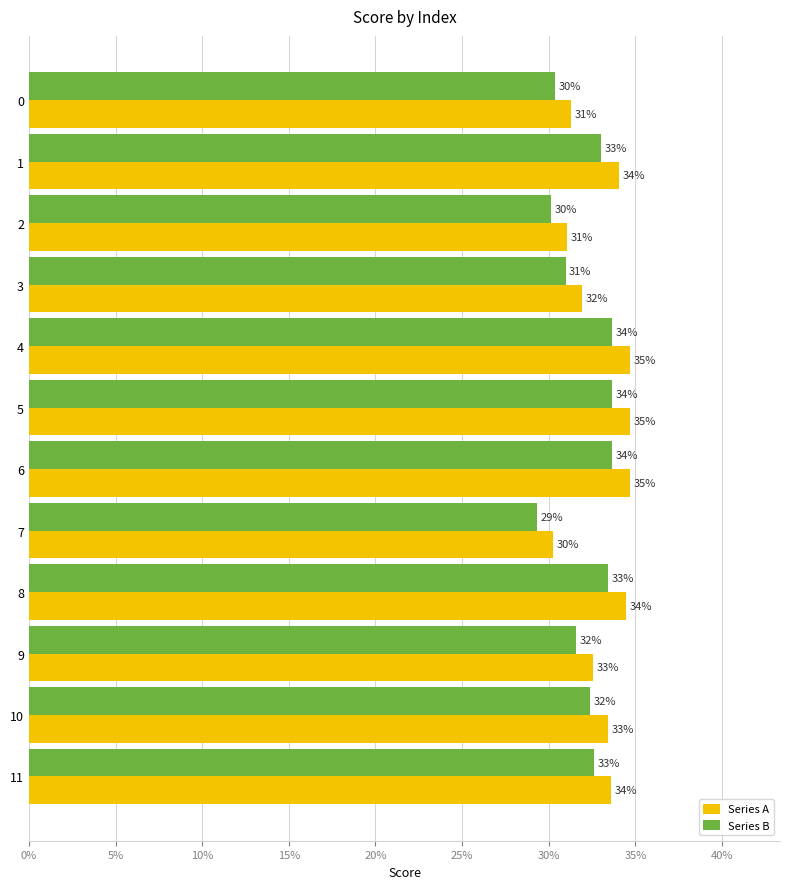

What is the maximum value for Series B?

0.3